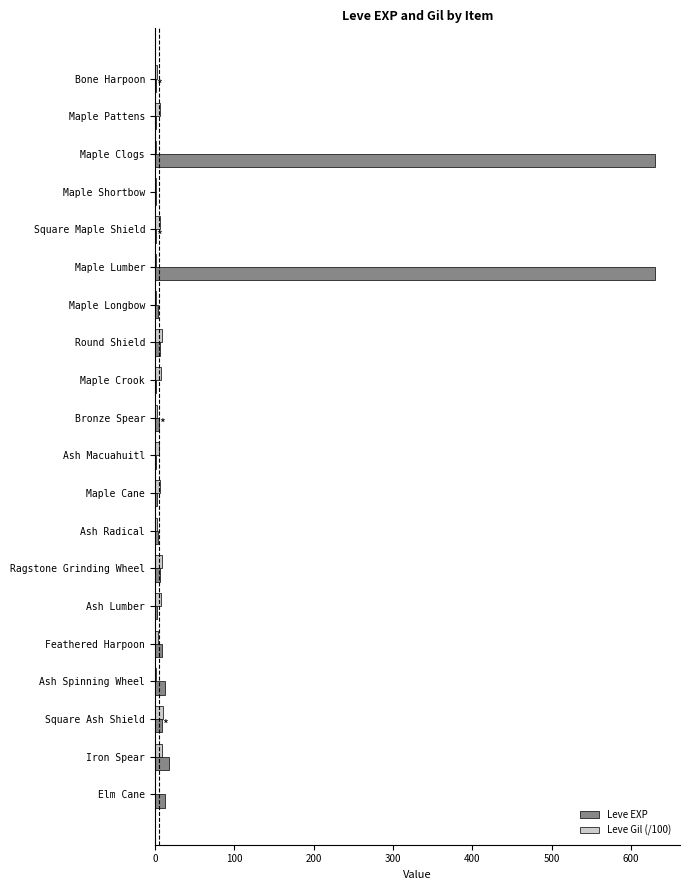

The Leve EXP series shows 630.0 at Maple Clogs. True or false?

True